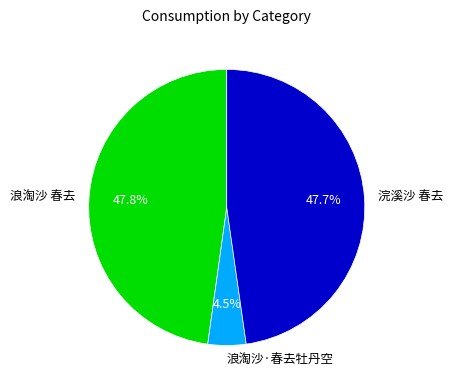

Between 浣溪沙 春去 and 浪淘沙·春去牡丹空, which is larger?

浣溪沙 春去